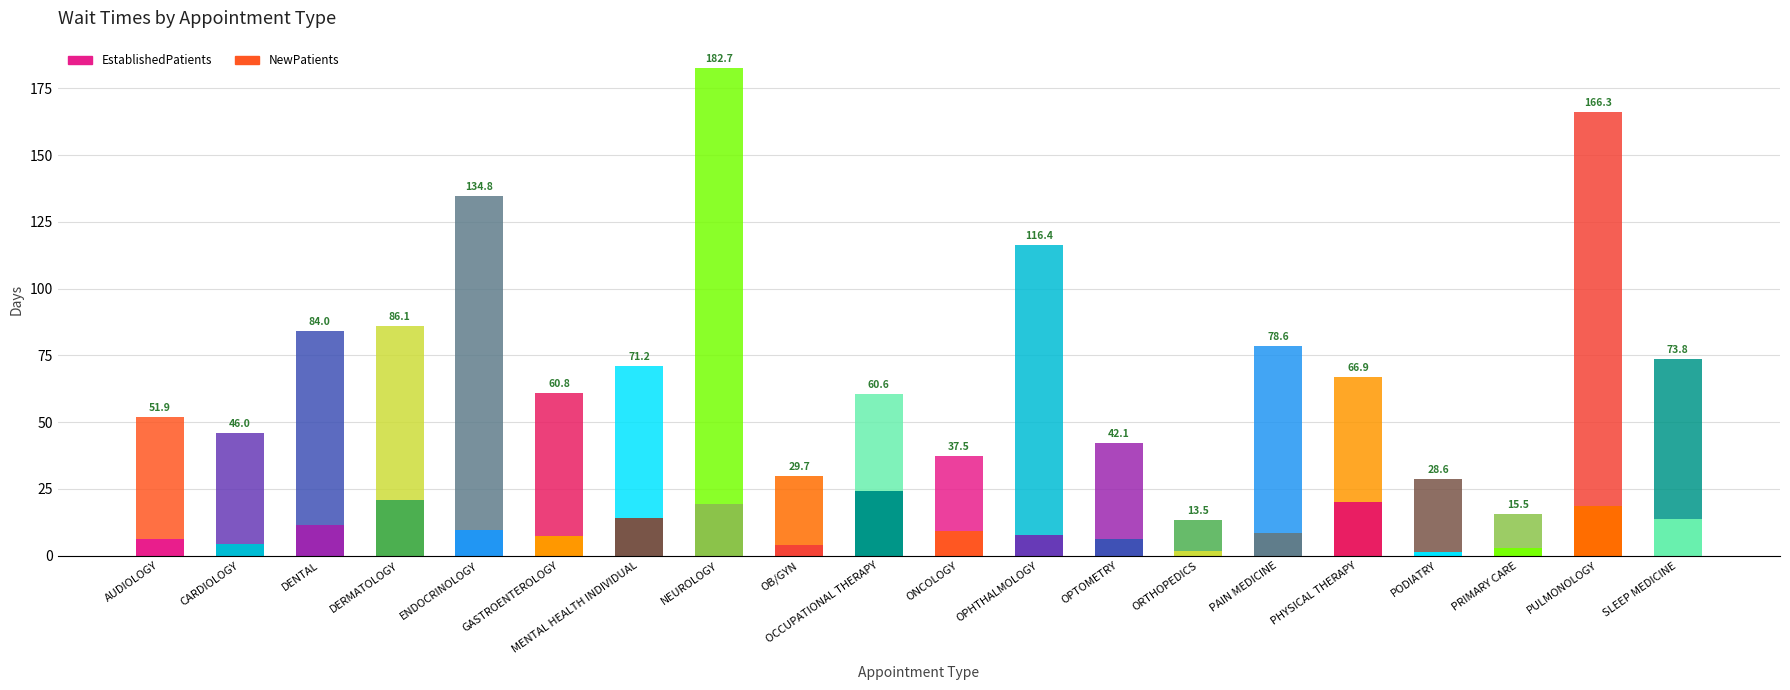

Rank the categories by EstablishedPatients value from highest to lowest.

OCCUPATIONAL THERAPY, DERMATOLOGY, PHYSICAL THERAPY, NEUROLOGY, PULMONOLOGY, MENTAL HEALTH INDIVIDUAL, SLEEP MEDICINE, DENTAL, ENDOCRINOLOGY, ONCOLOGY, PAIN MEDICINE, OPHTHALMOLOGY, GASTROENTEROLOGY, AUDIOLOGY, OPTOMETRY, CARDIOLOGY, OB/GYN, PRIMARY CARE, ORTHOPEDICS, PODIATRY